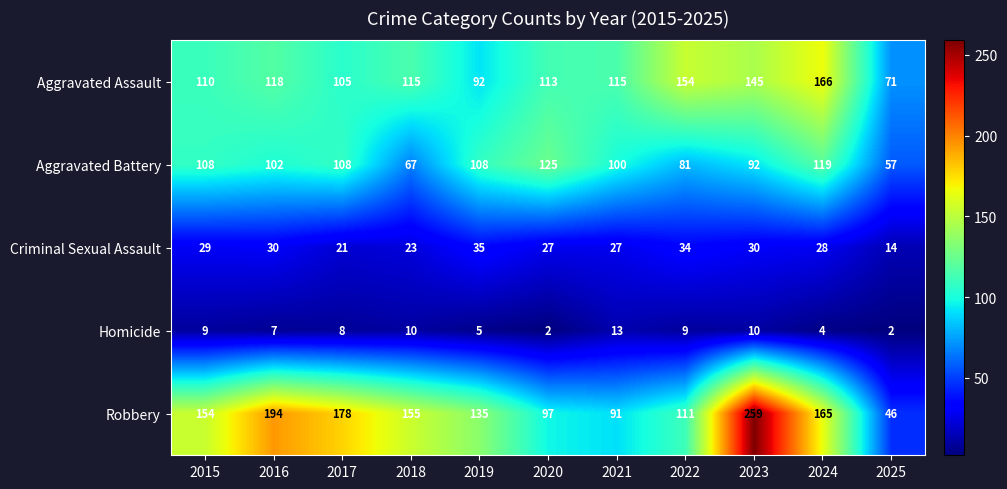

True or false: Aggravated Battery has a value of 146 at 2015.

False